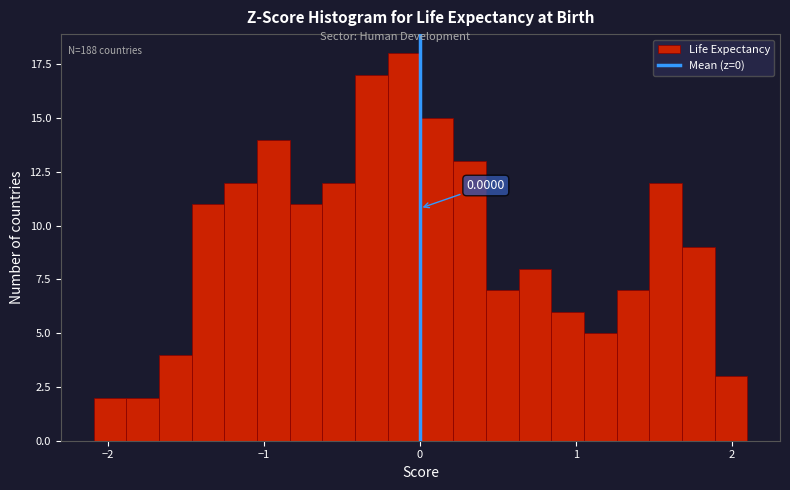

Around what value on the x-axis is the tallest bar? Give the approximate position of its centre, as read against the axis.

-0.1